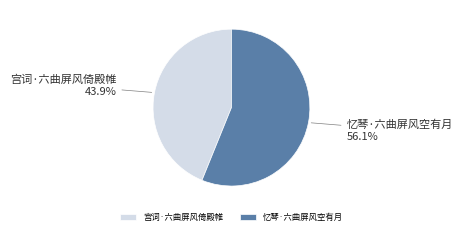

How much of the chart is everything except 忆琴·六曲屏风空有月?

43.9%